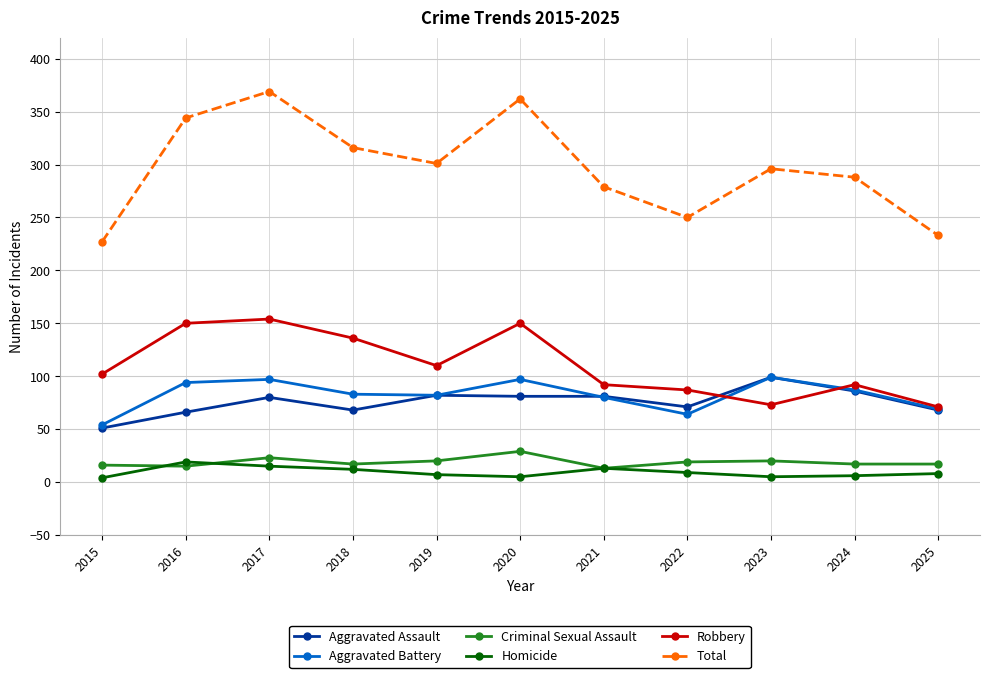

What is the sum of the Aggravated Assault values at 2019 and 2024?

168